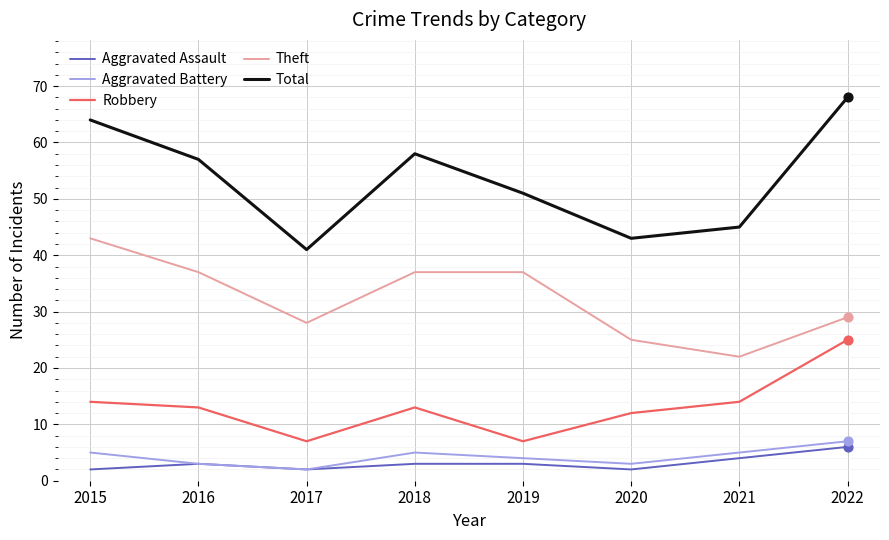

Which series has the widest spread of values?

Total